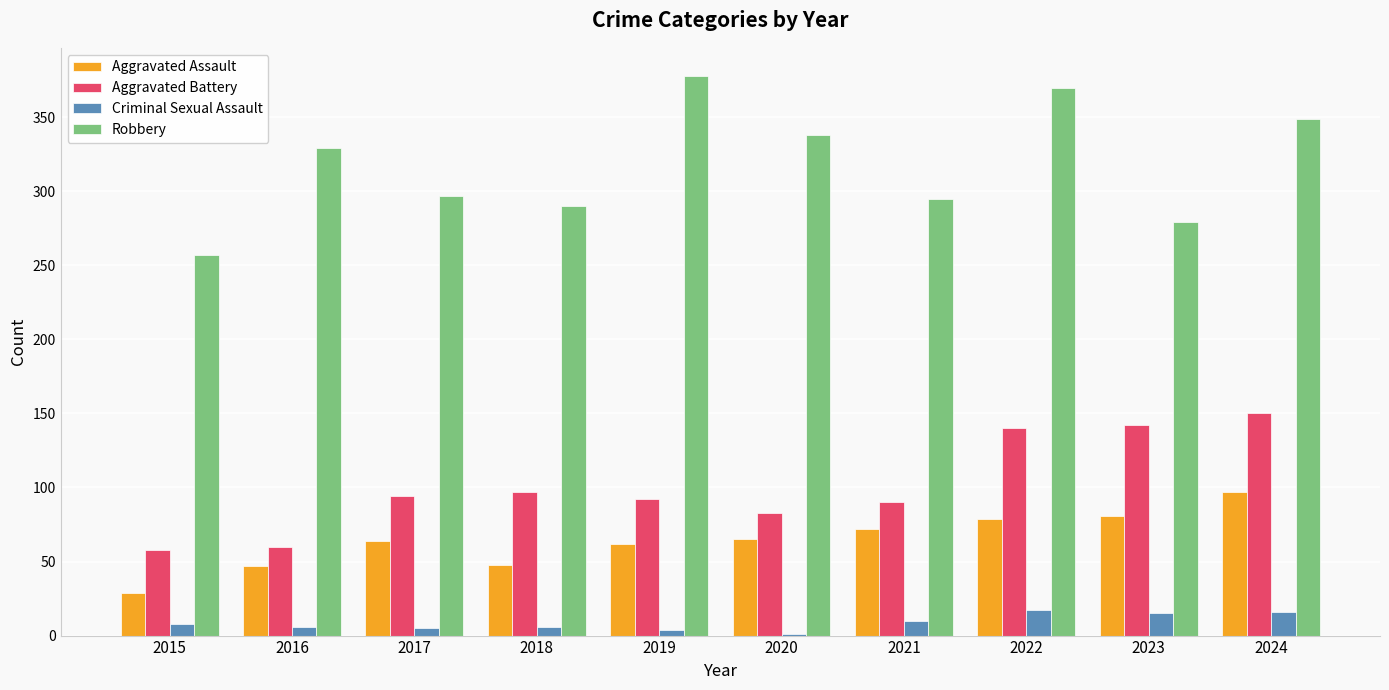

Are the bars grouped side by side (vs. stacked)?

Yes